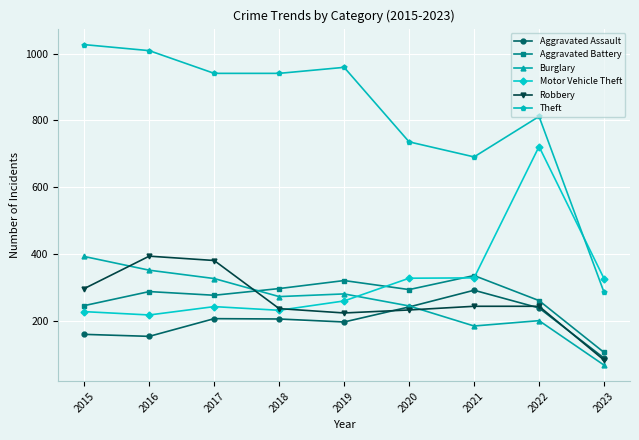

The Motor Vehicle Theft series shows 228 at 2015. True or false?

True